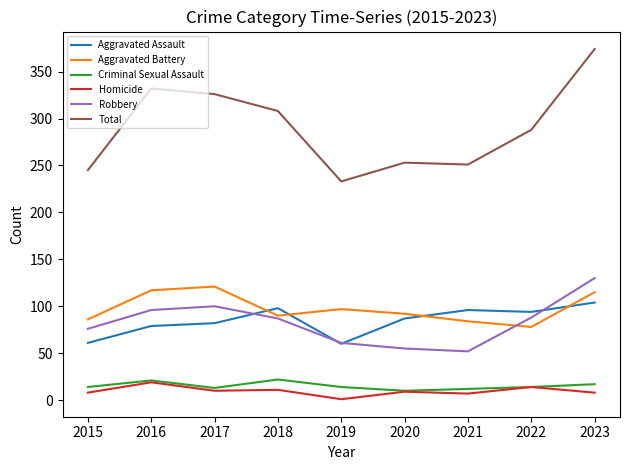

At which label does Robbery reach its peak?

2023